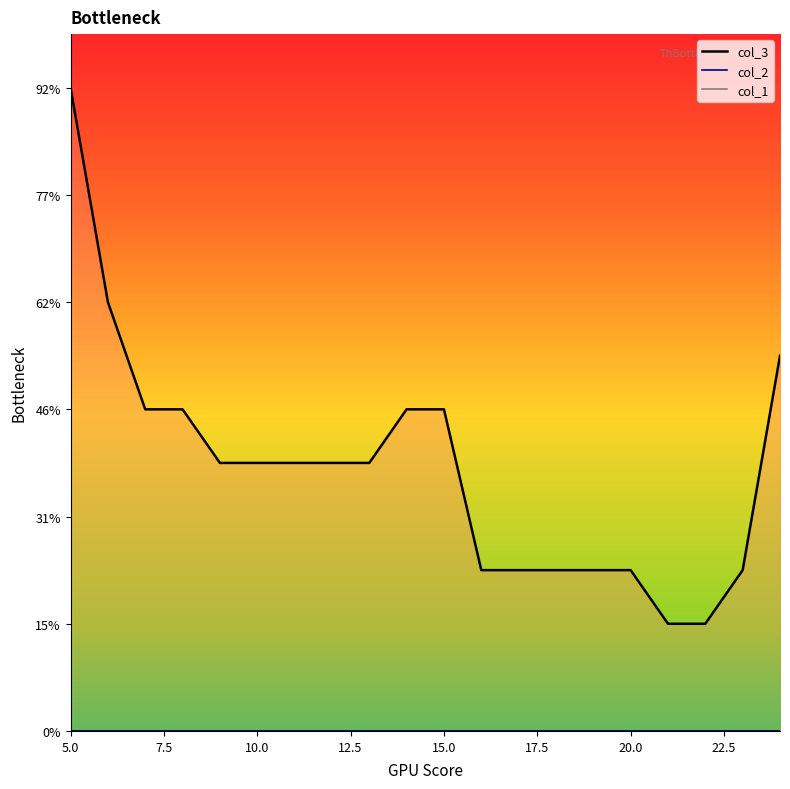

What are all the series names shown in the legend?

col_3, col_1, col_2